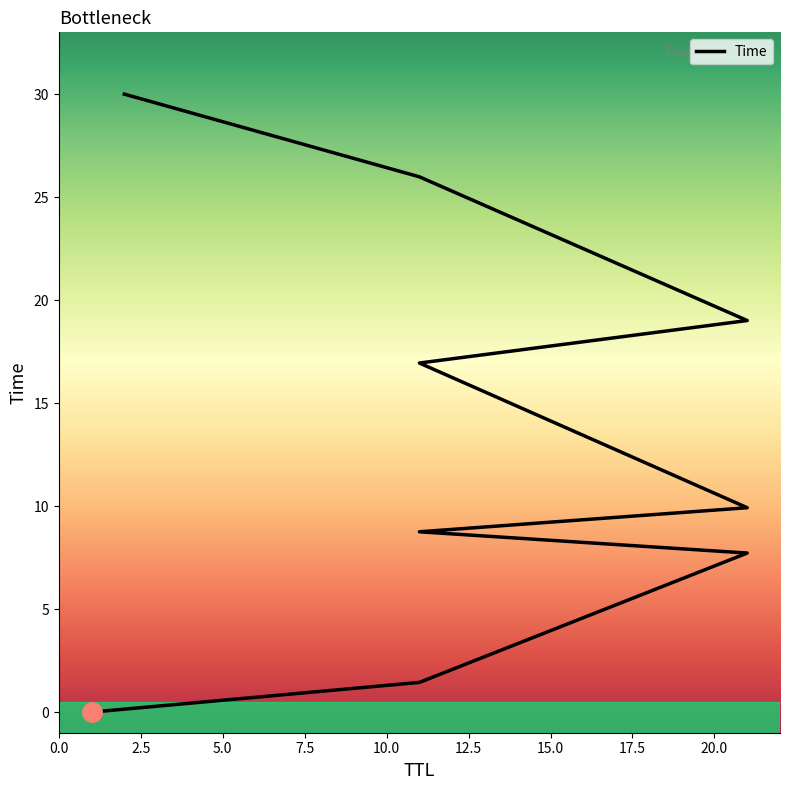

What is the greatest value displayed?

30.0